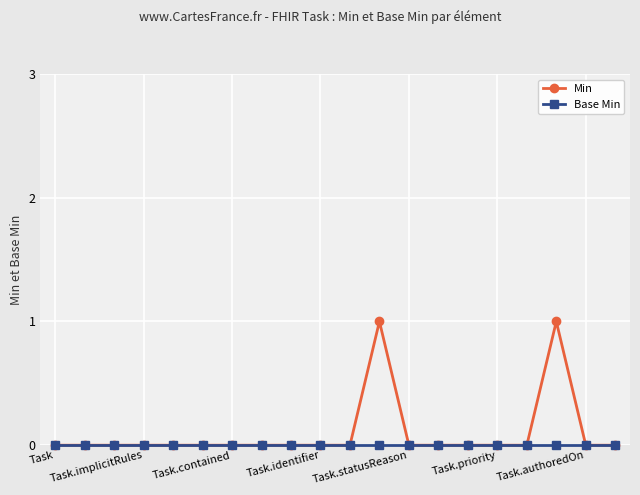

How many distinct data groups are displayed?

2